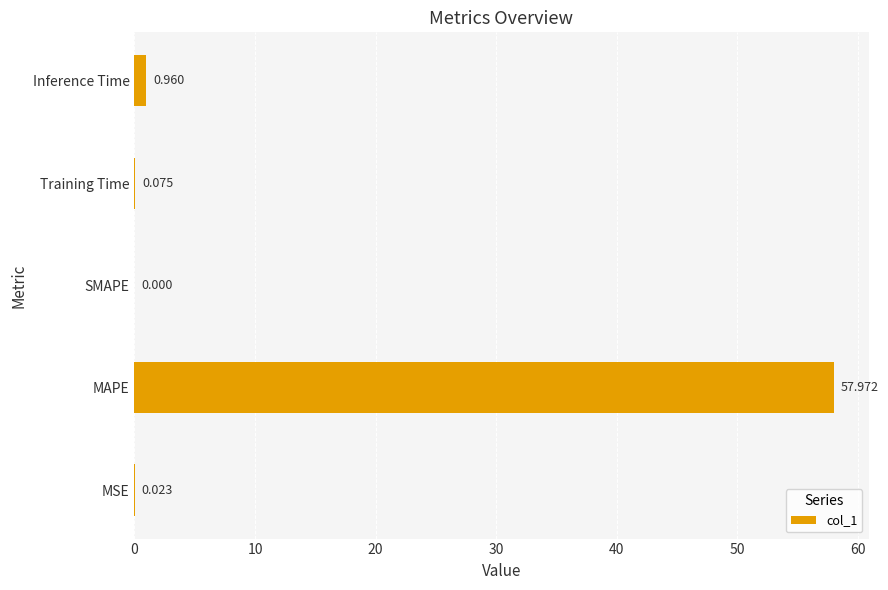

At which label is the value closest to 28?

Inference Time